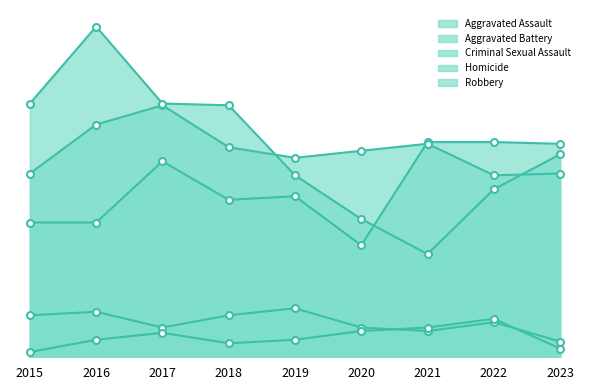

Is it true that Robbery equals 116 at 2023?

True